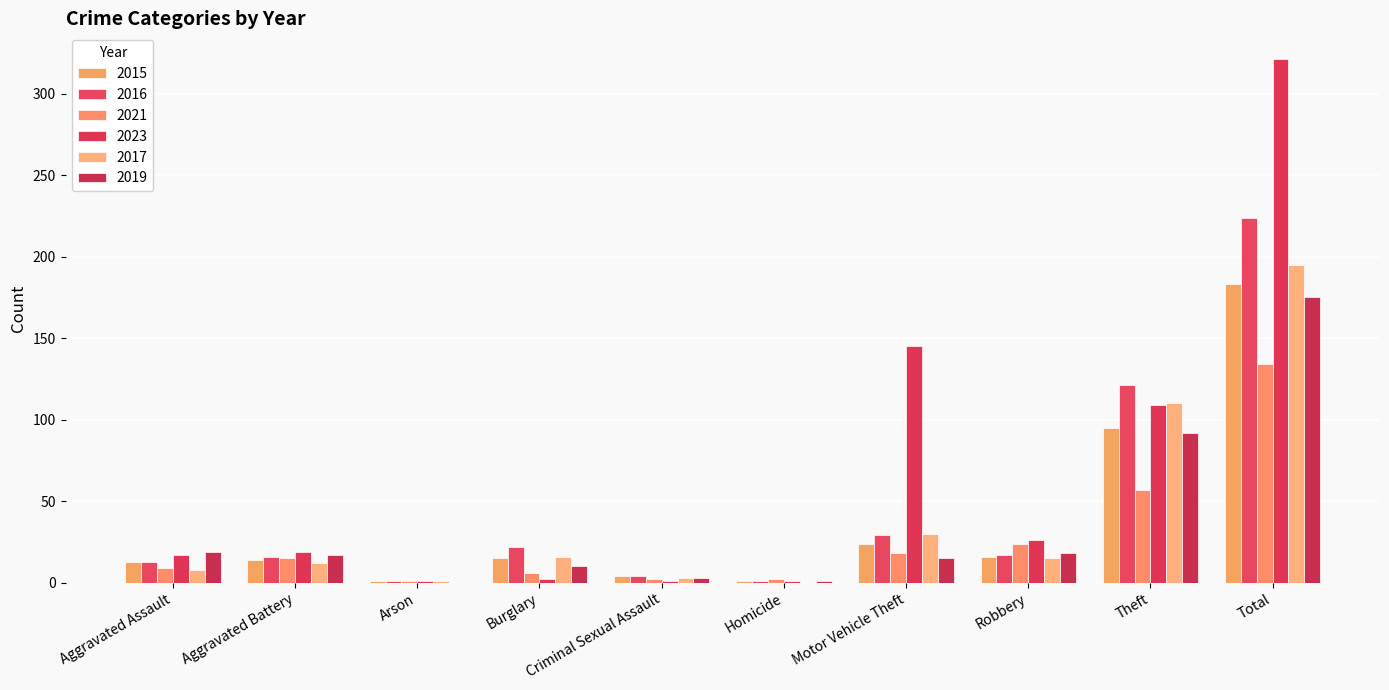

Where is 2016 nearest to the value 112?

Theft